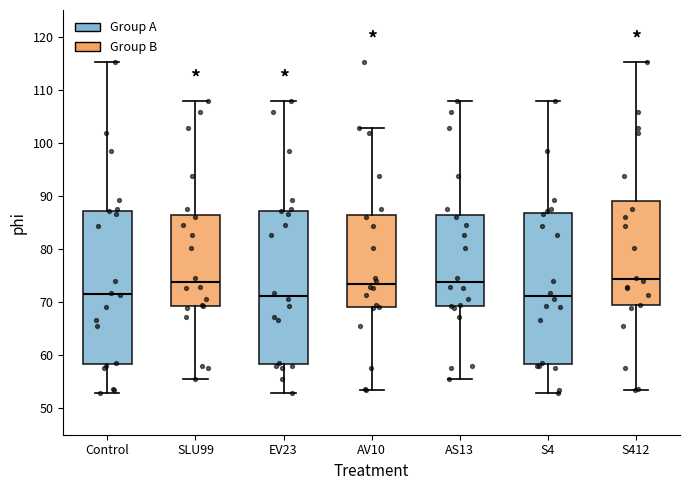

Reading left to right, read every box against the y-axis: the position of its median line, the range the box covers, and the ends of its whiskers. The values are not printed on the chart, so give them approximately, as read against the axis.

Control: median 72, box 58 to 87, whiskers 53 to 115
SLU99: median 74, box 69 to 86, whiskers 55 to 108
EV23: median 71, box 58 to 87, whiskers 53 to 108
AV10: median 73, box 69 to 86, whiskers 53 to 103
AS13: median 74, box 69 to 86, whiskers 55 to 108
S4: median 71, box 58 to 87, whiskers 53 to 108
S412: median 74, box 69 to 89, whiskers 53 to 115